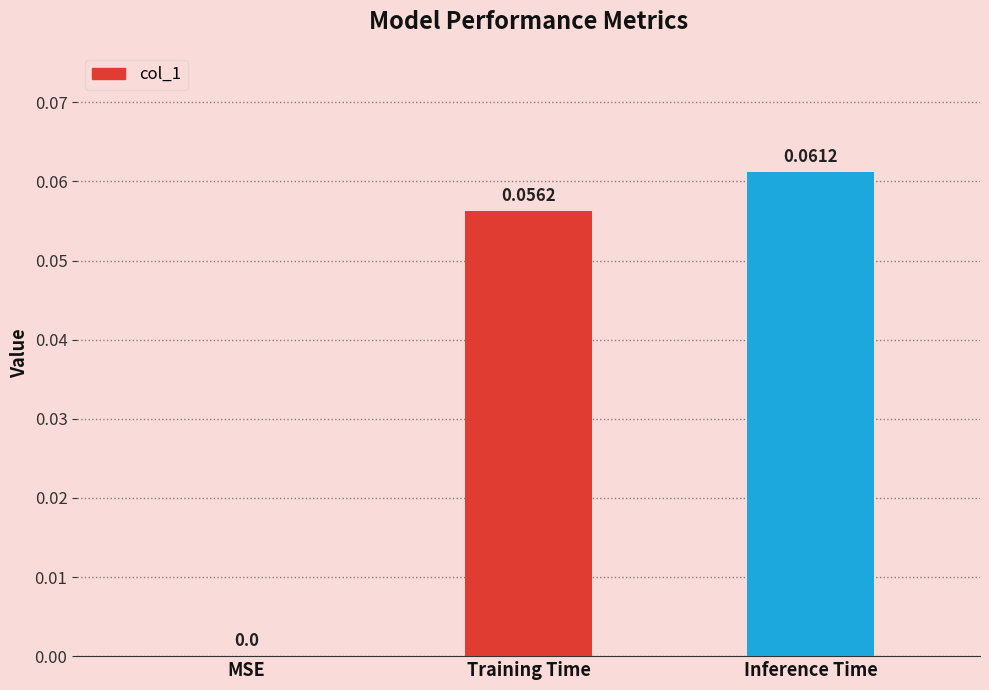

Which label corresponds to the largest value in the chart?

Inference Time